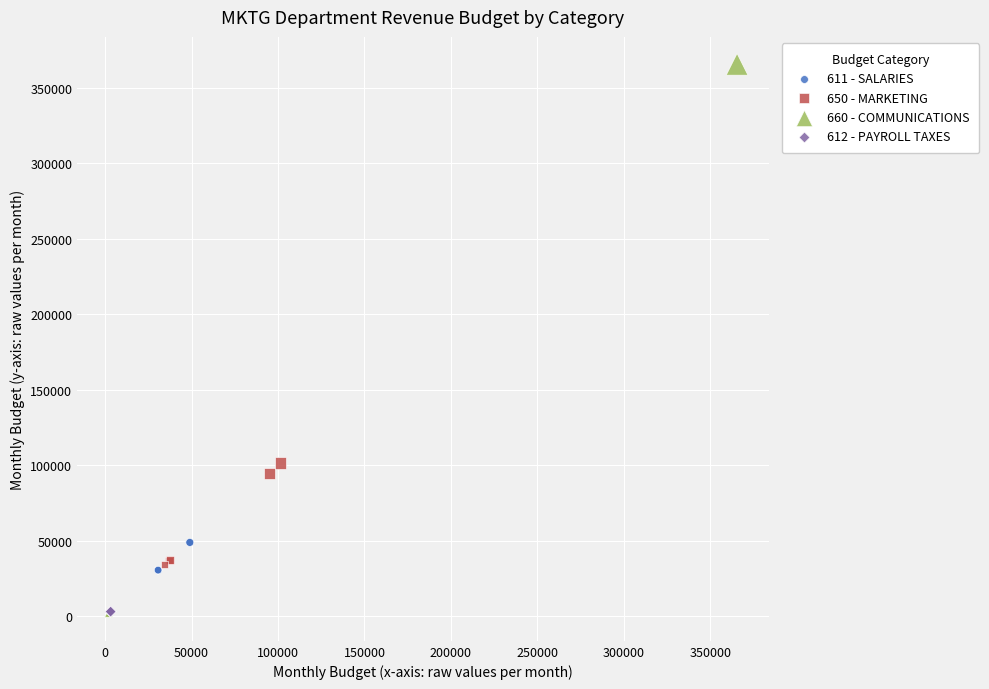

Which series contains the highest Y value?

660 - COMMUNICATIONS